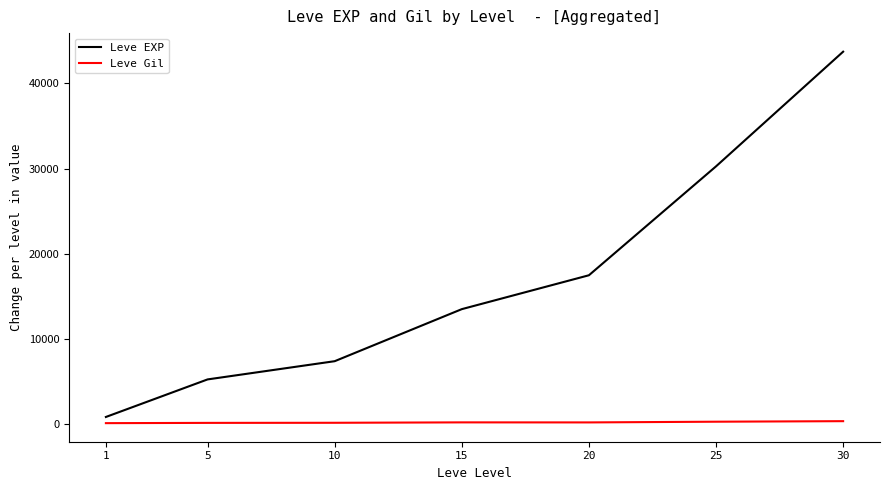

Which series changed the most between 15 and 20?

Leve EXP